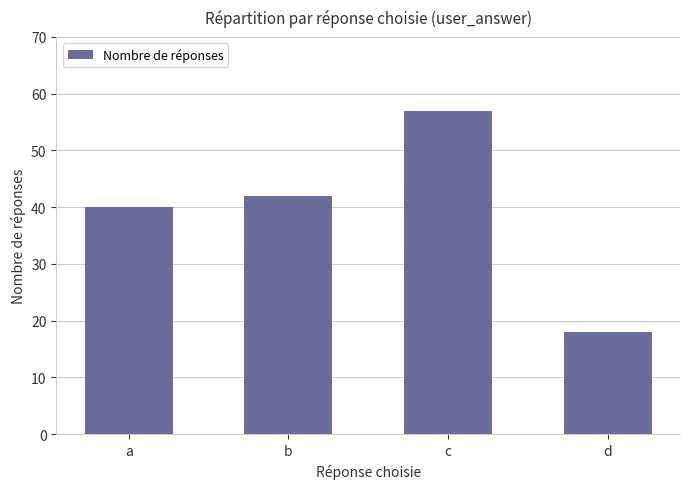

Reading left to right, extract all data points from this chart.

a=40	b=42	c=57	d=18